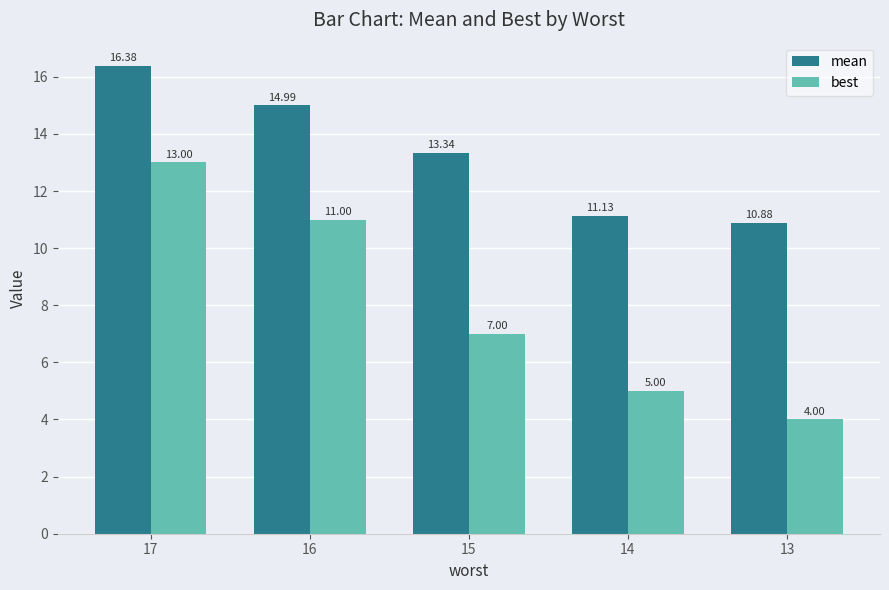

Rank the series by their average value, from lowest to highest.

best, mean